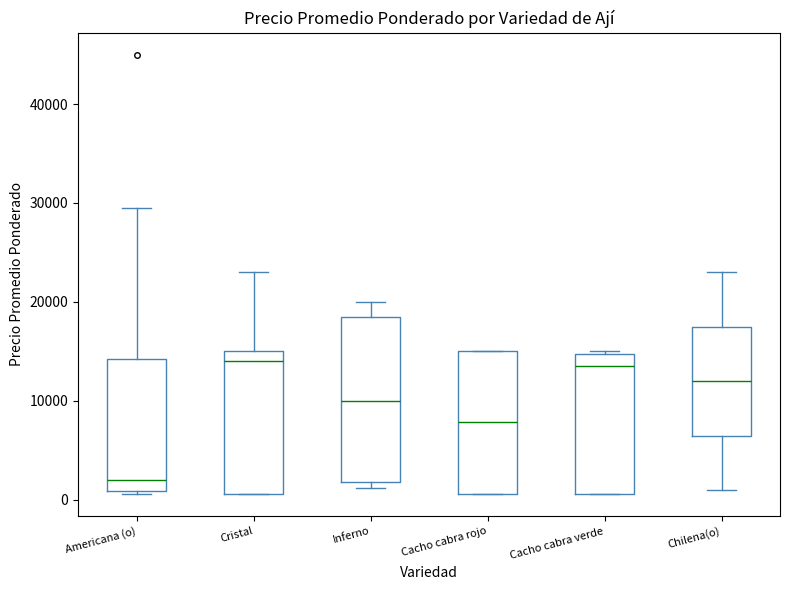

Where is the lower edge of the box for Inferno on the y-axis? The values are not printed on the chart, so give them approximately, as read against the axis.

2000